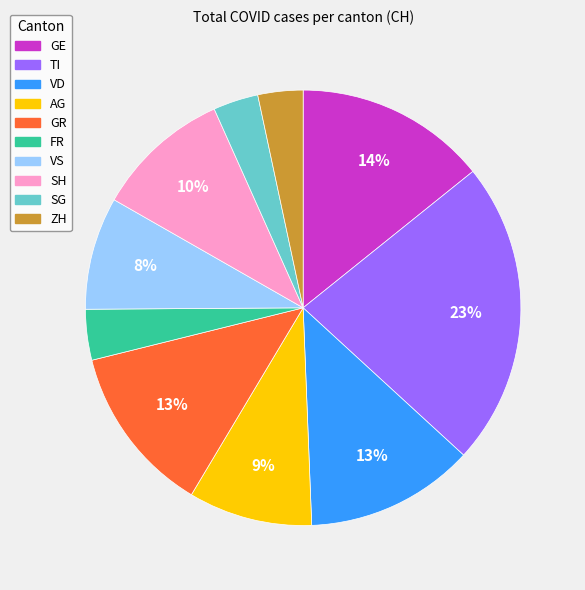

To the nearest percent, what is the average slice percentage?

10%